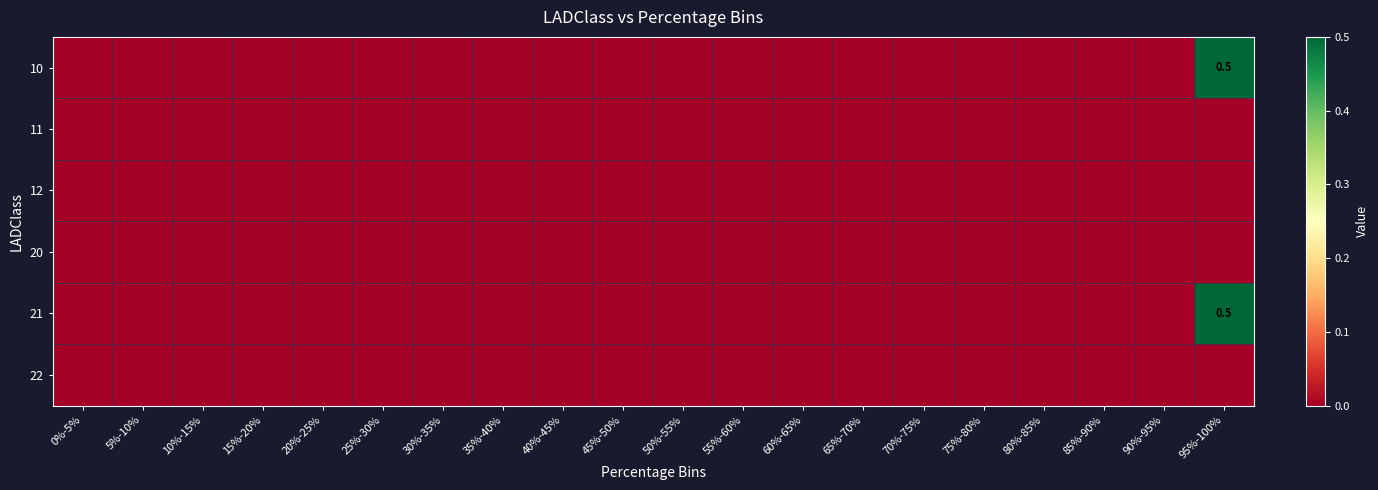

At which category does the chart reach its minimum across all series?

0%-5%